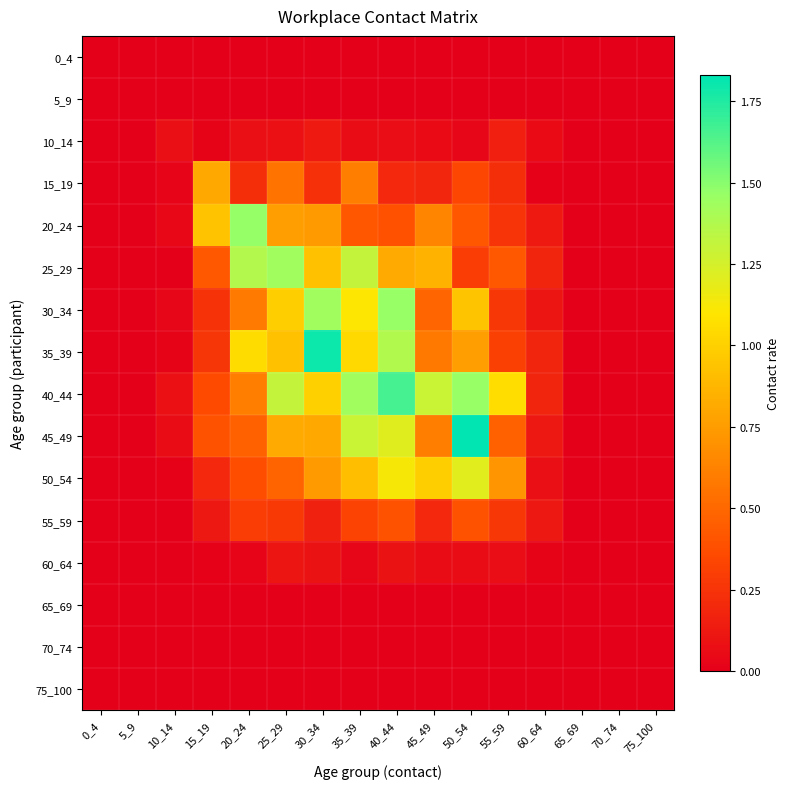

What is the total value across all series at 50_54?

7.7